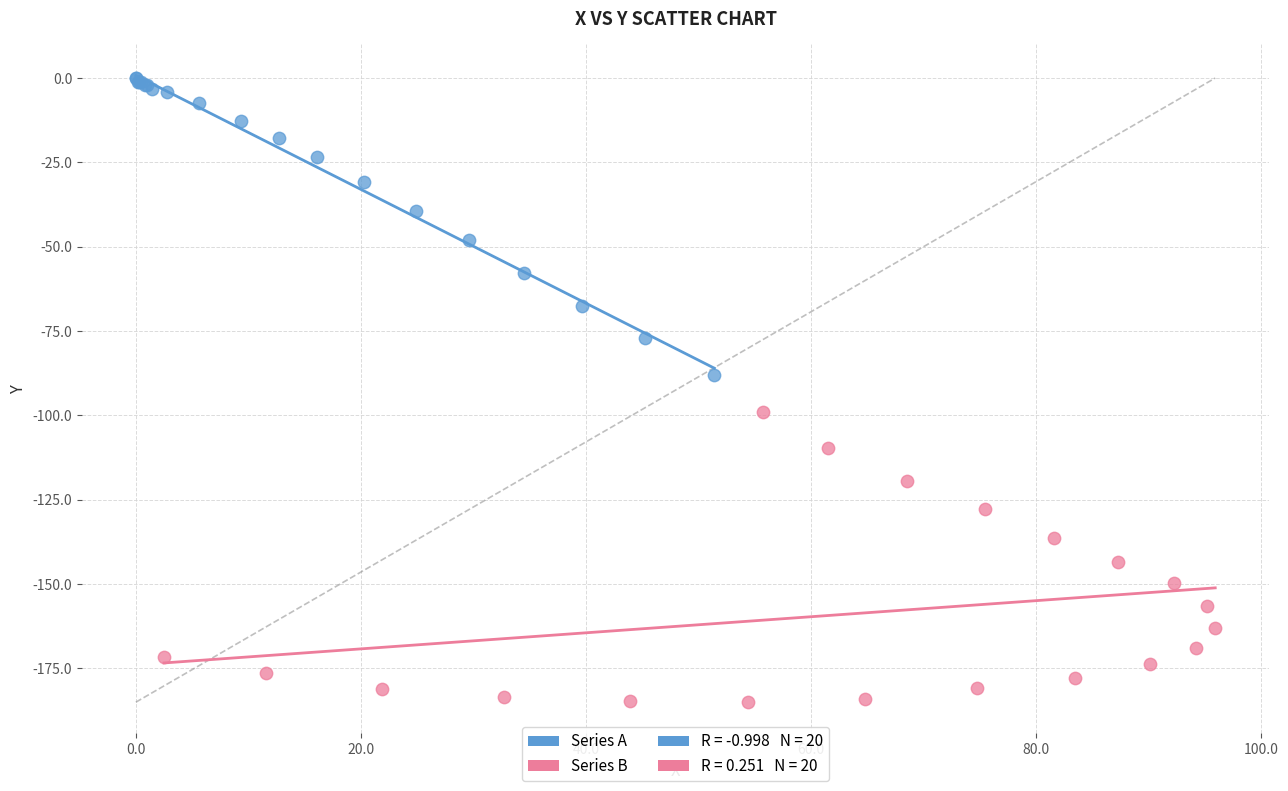

Which series contains the lowest Y value?

Series B